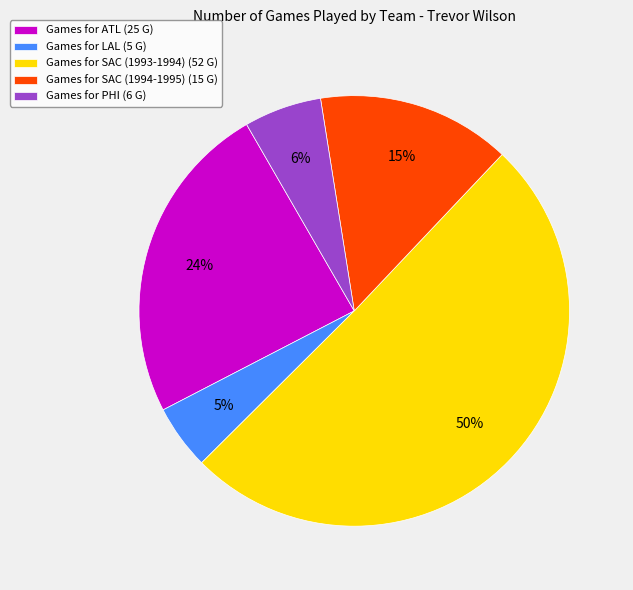

Is the sum of Games for PHI (6 G) and Games for SAC (1993-1994) (52 G) greater than half?

Yes